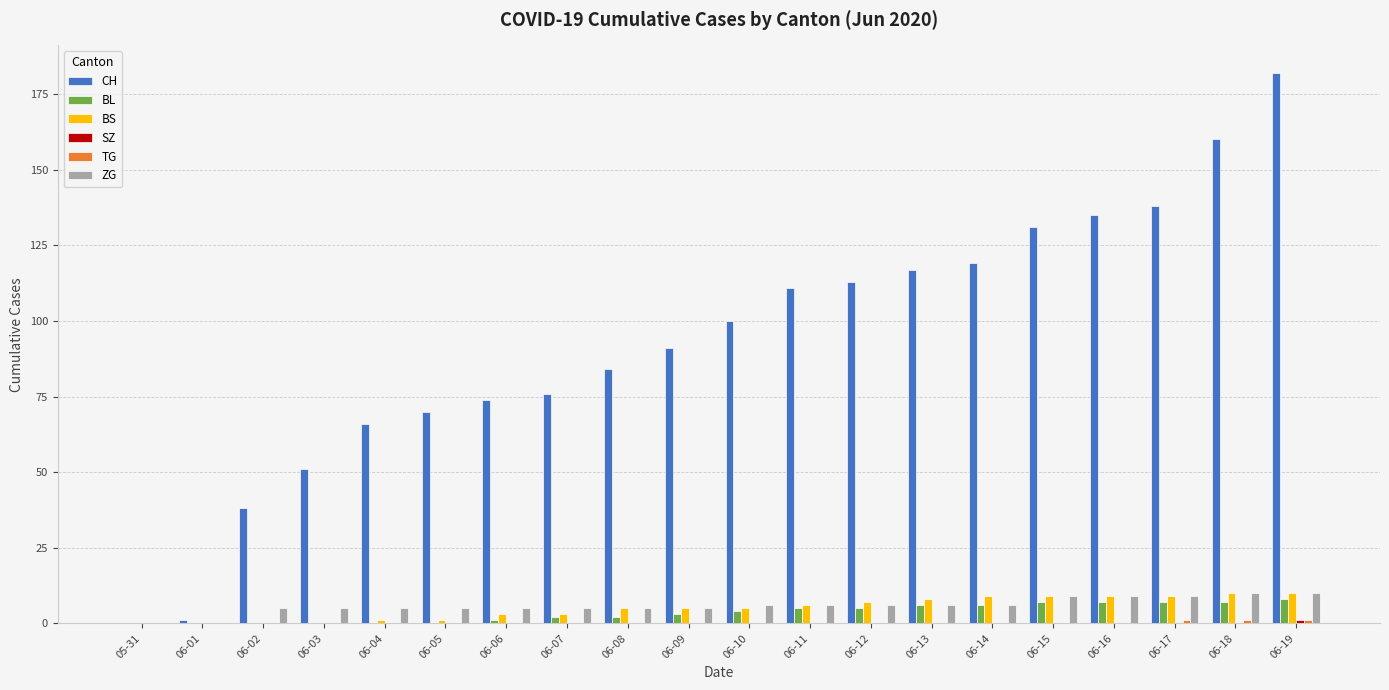

What is the maximum value shown in the chart?

182